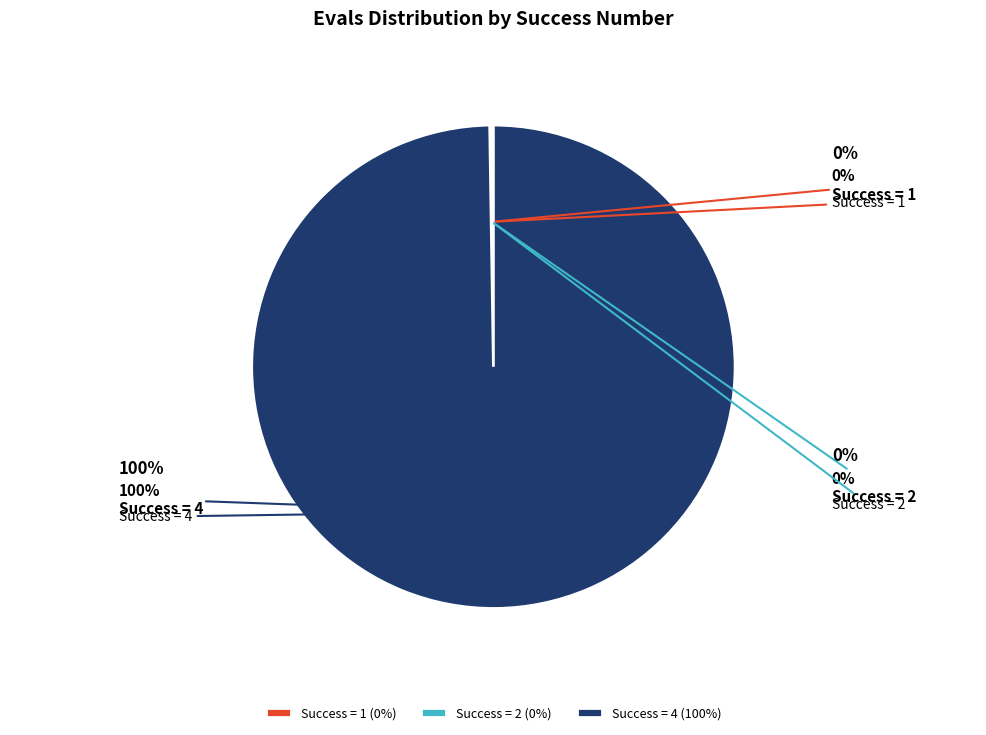

Do 7 and 6 together represent more than half of the pie?

No